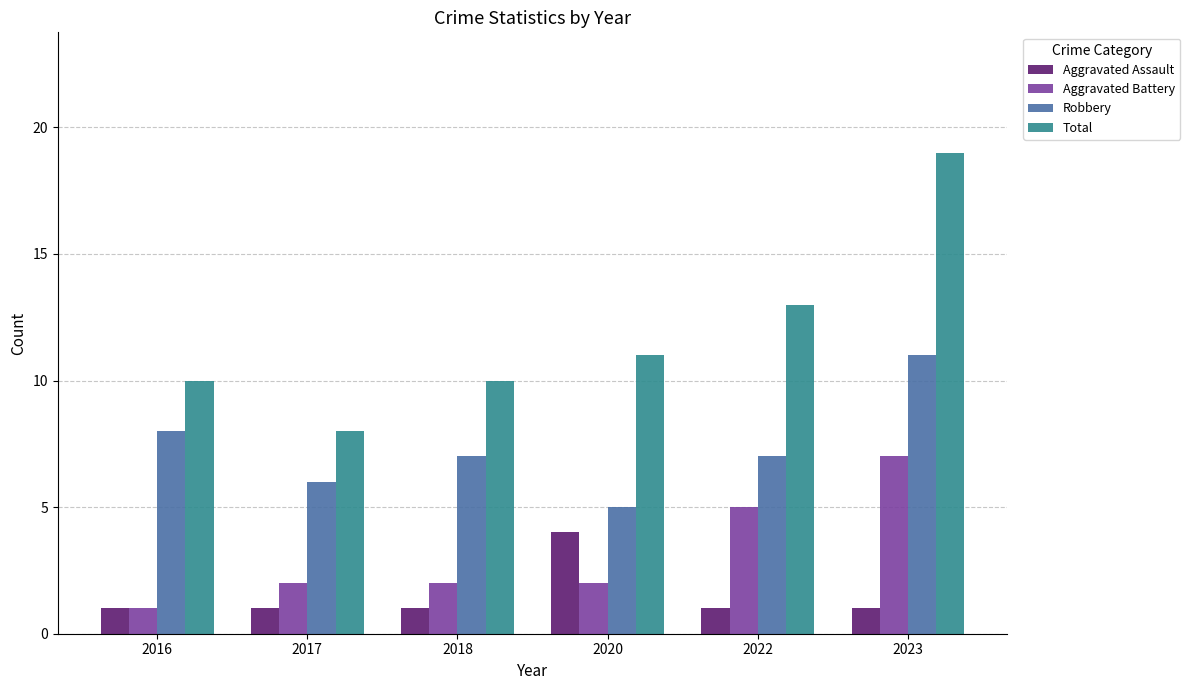

Where does the Robbery series first go above 7?

2016